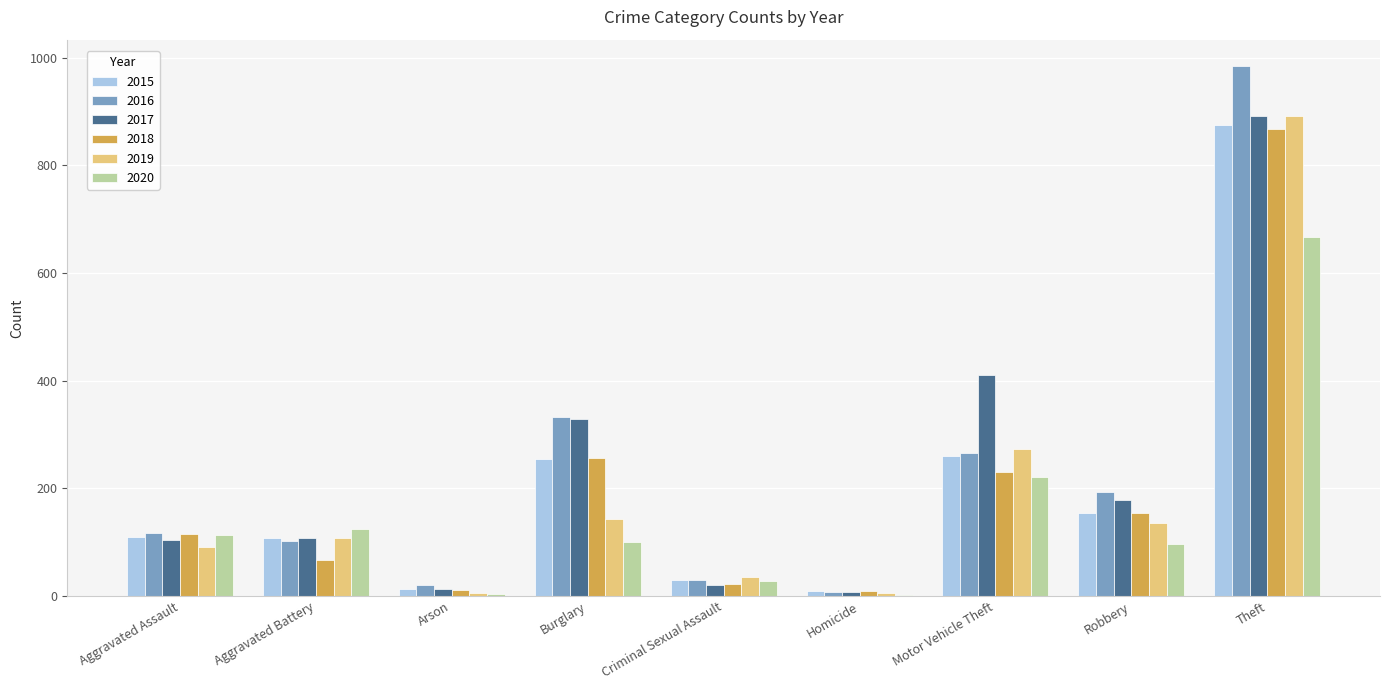

What is the approximate value of 2019 at Robbery?

135